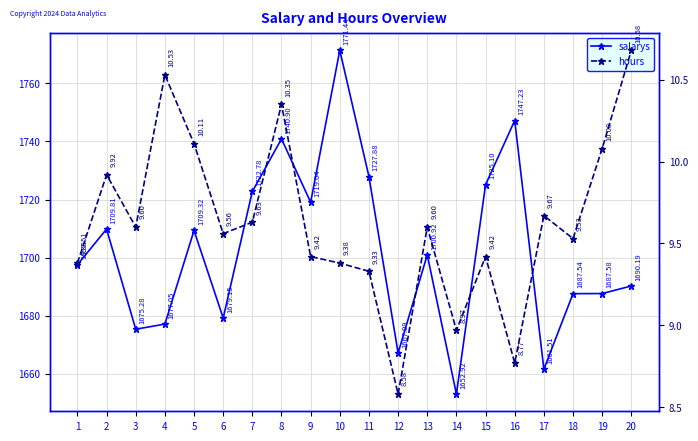

Reading left to right, list all the values displayed in this chart.

salarys: 1=1697.5	2=1709.8	3=1675.3	4=1677.0	5=1709.3	6=1679.2	7=1722.8	8=1740.9	9=1719.0	10=1771.4	11=1727.9	12=1667.1	13=1700.9	14=1652.9	15=1725.1	16=1747.2	17=1661.5	18=1687.5	19=1687.6	20=1690.2
hours: 1=9.4	2=9.9	3=9.6	4=10.5	5=10.1	6=9.6	7=9.6	8=10.3	9=9.4	10=9.4	11=9.3	12=8.6	13=9.6	14=9.0	15=9.4	16=8.8	17=9.7	18=9.5	19=10.1	20=10.7